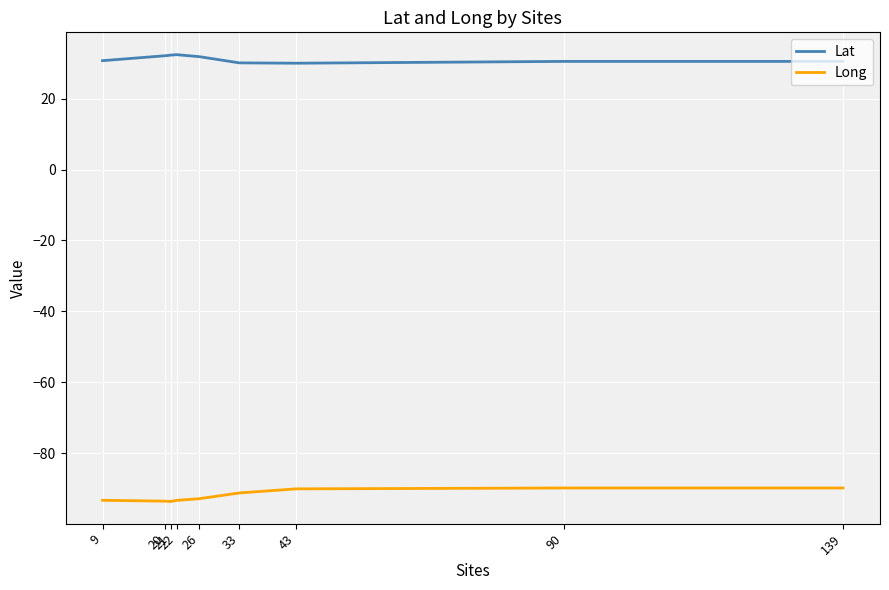

True or false: Long and Lat cross at least once.

False